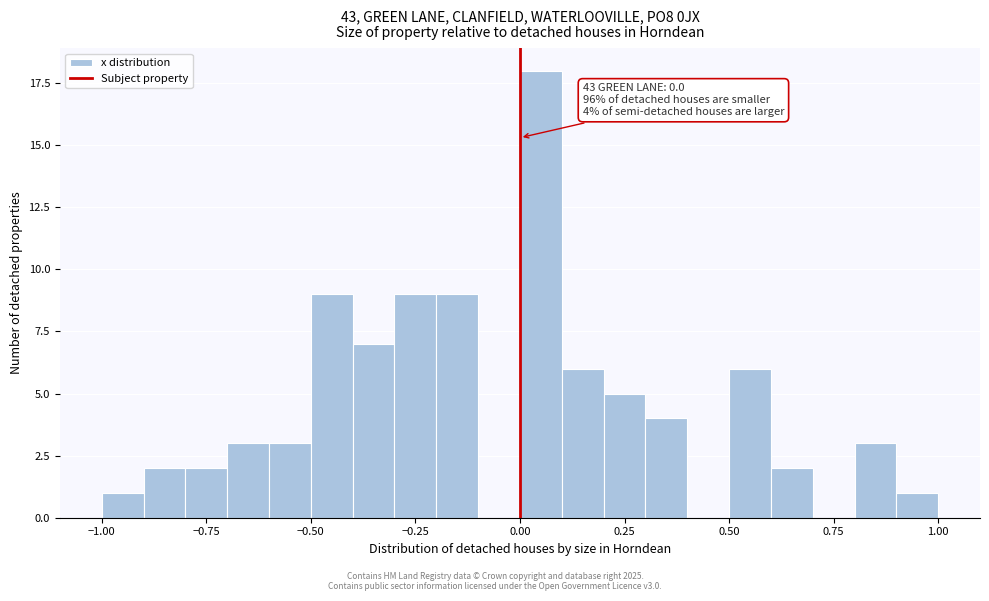

Around what value on the x-axis is the tallest bar? Give the approximate position of its centre, as read against the axis.

0.05